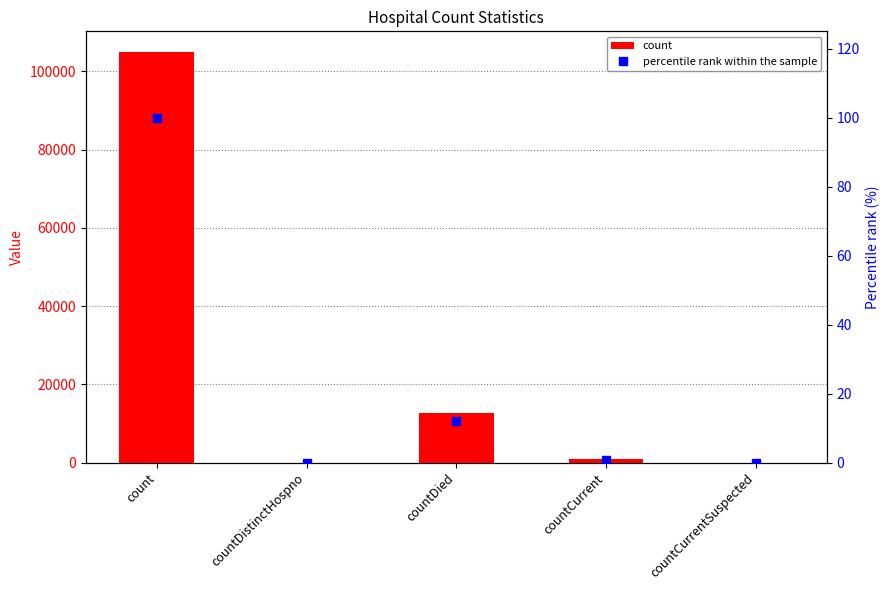

What is the label of the 1st bar from the left?

count